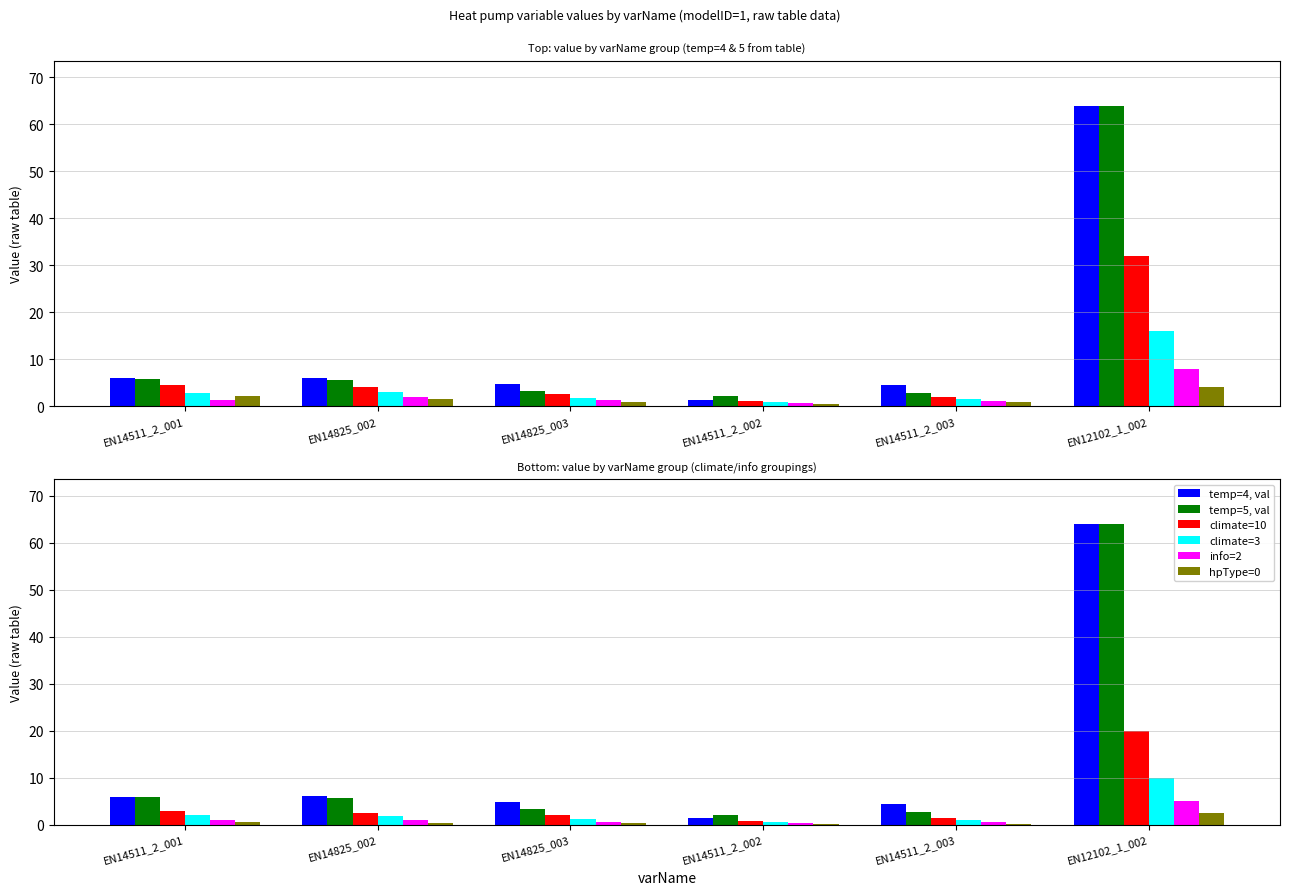

How many categories are shown in the chart?

6